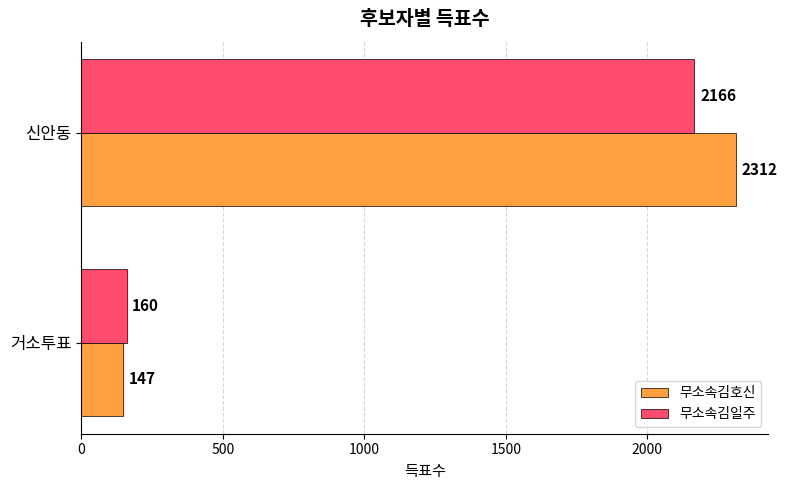

Between 거소투표 and 신안동, which series saw the biggest shift?

무소속김호신